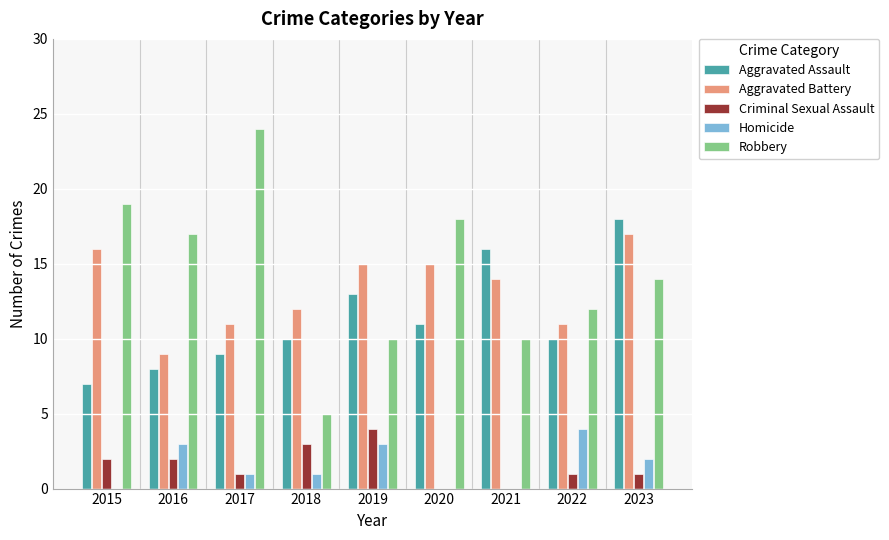

What is the spread (max minus min) of values at 2019?

12